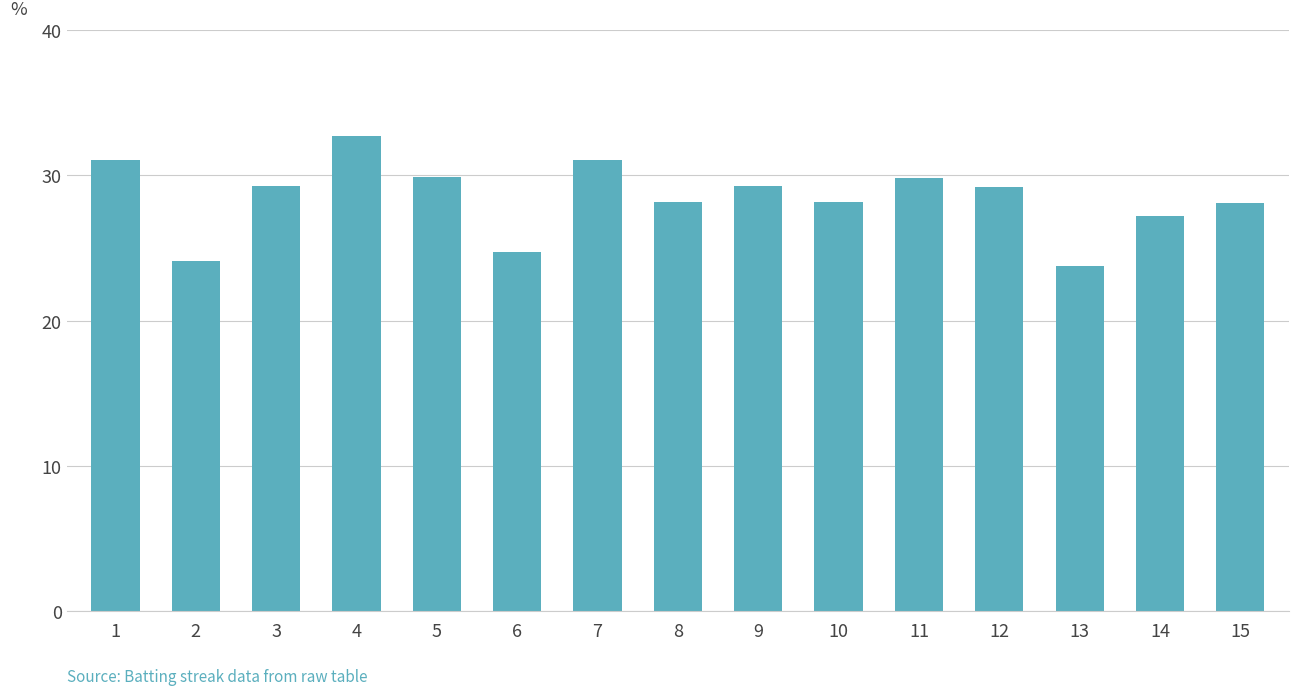

Does the chart contain any negative values?

No